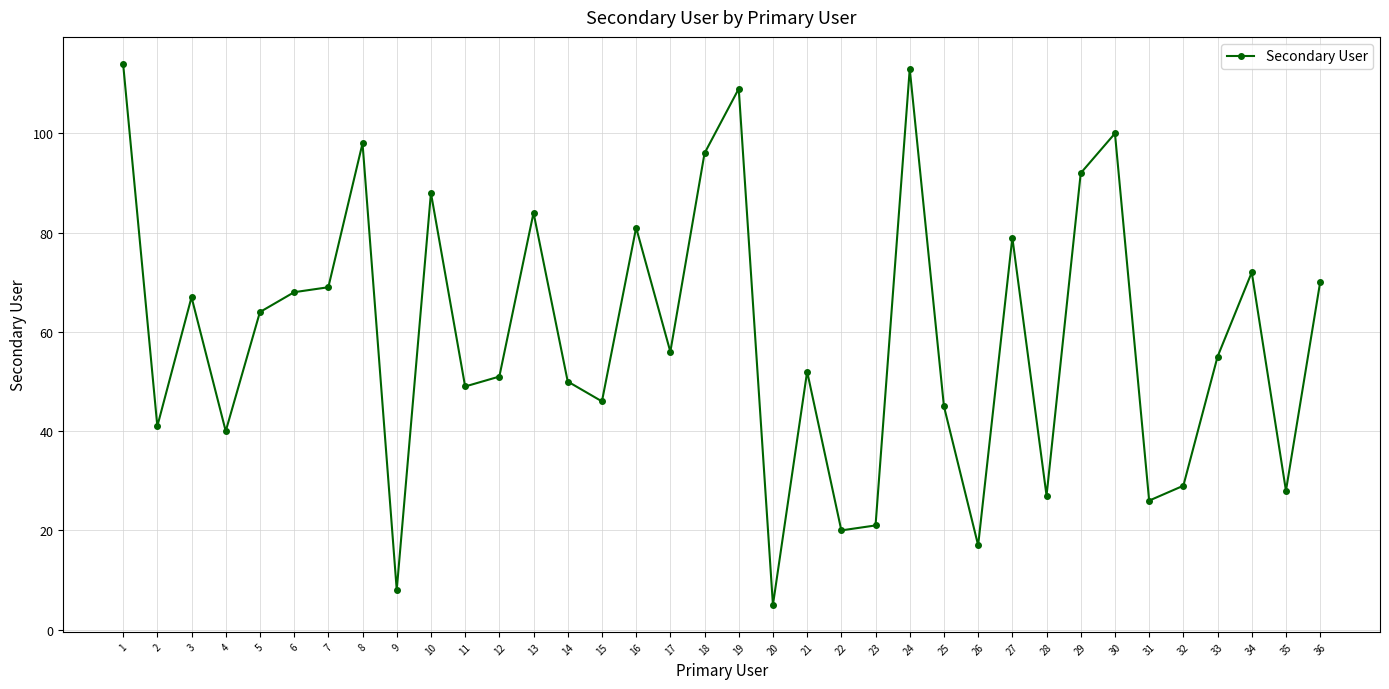

List the labels in order of value, largest first.

1, 24, 19, 30, 8, 18, 29, 10, 13, 16, 27, 34, 36, 7, 6, 3, 5, 17, 33, 21, 12, 14, 11, 15, 25, 2, 4, 32, 35, 28, 31, 23, 22, 26, 9, 20